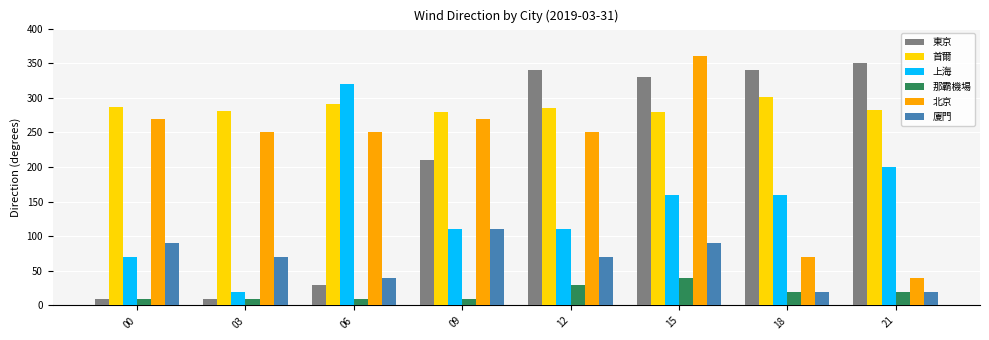

At which label is 東京 closest to 180?

09